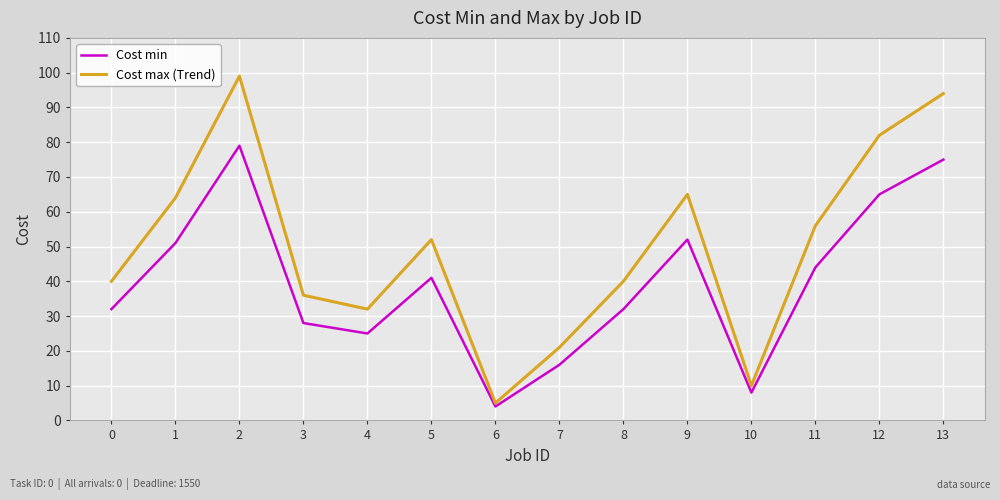

What is the total value across all series at 2?

178